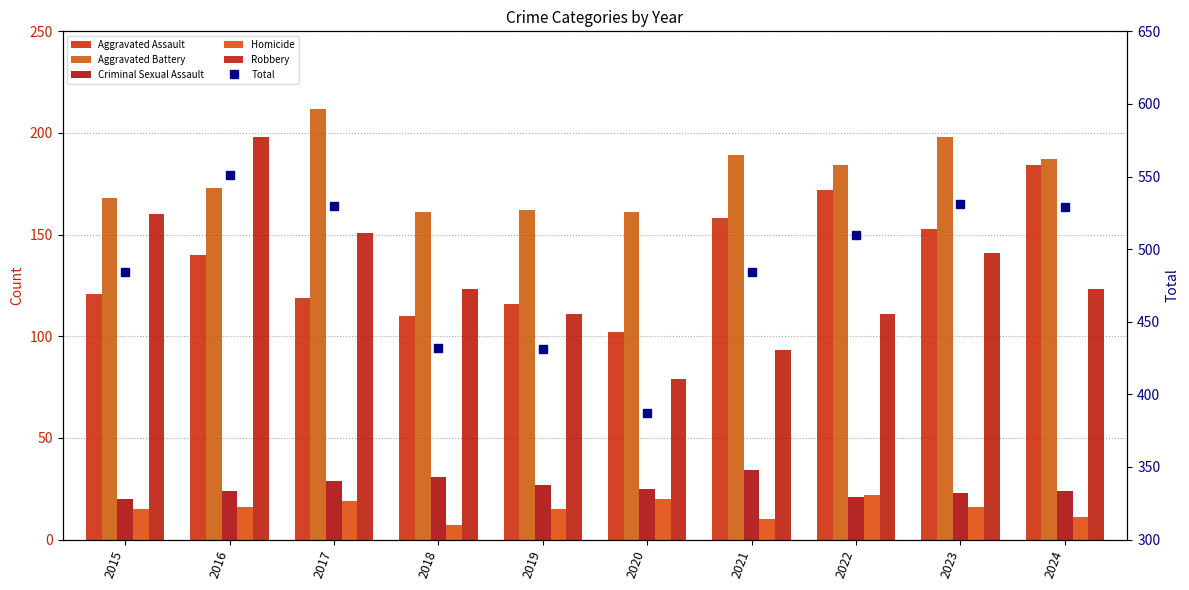

Reading right to left, transcribe all the data shown in this chart.

Aggravated Assault: 2024=184	2023=153	2022=172	2021=158	2020=102	2019=116	2018=110	2017=119	2016=140	2015=121
Aggravated Battery: 2024=187	2023=198	2022=184	2021=189	2020=161	2019=162	2018=161	2017=212	2016=173	2015=168
Criminal Sexual Assault: 2024=24	2023=23	2022=21	2021=34	2020=25	2019=27	2018=31	2017=29	2016=24	2015=20
Homicide: 2024=11	2023=16	2022=22	2021=10	2020=20	2019=15	2018=7	2017=19	2016=16	2015=15
Robbery: 2024=123	2023=141	2022=111	2021=93	2020=79	2019=111	2018=123	2017=151	2016=198	2015=160
Total: 2024=529	2023=531	2022=510	2021=484	2020=387	2019=431	2018=432	2017=530	2016=551	2015=484